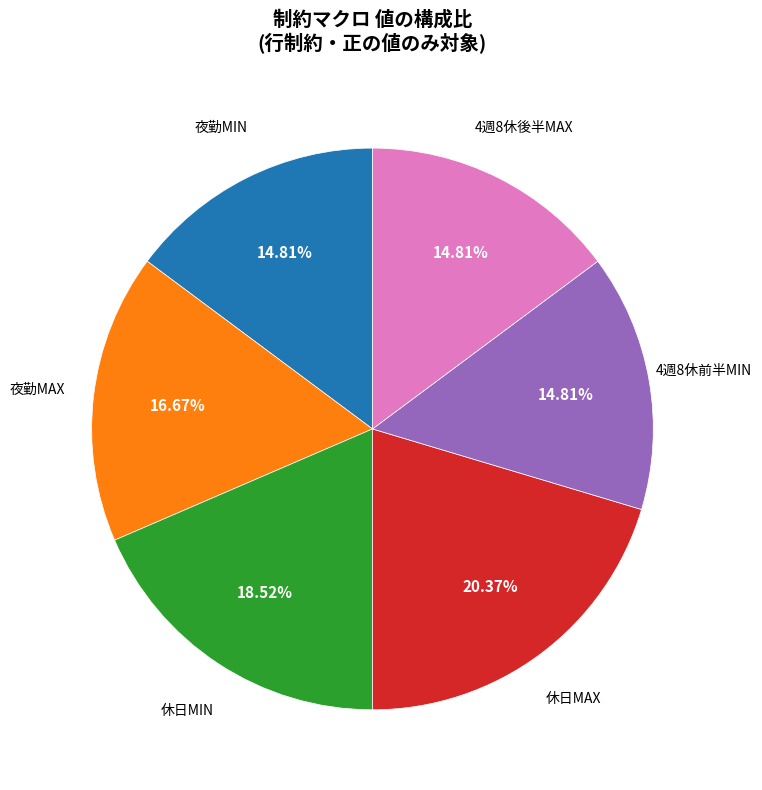

Does any single category account for the majority?

No